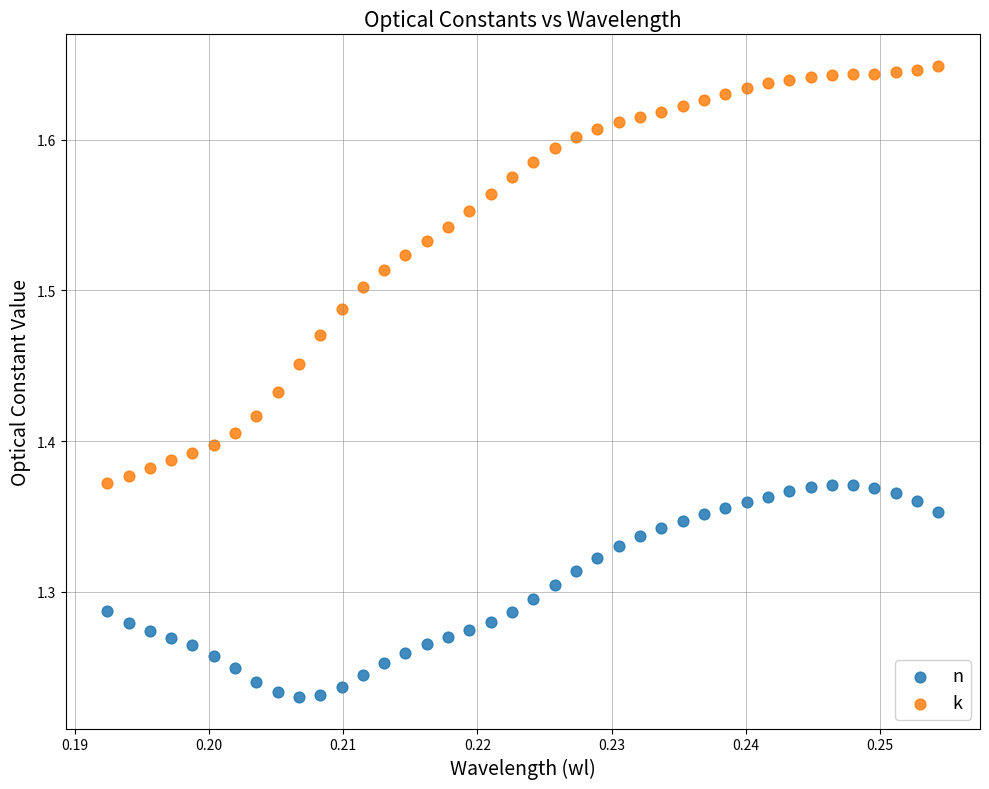

Which series reaches the maximum Y coordinate?

k